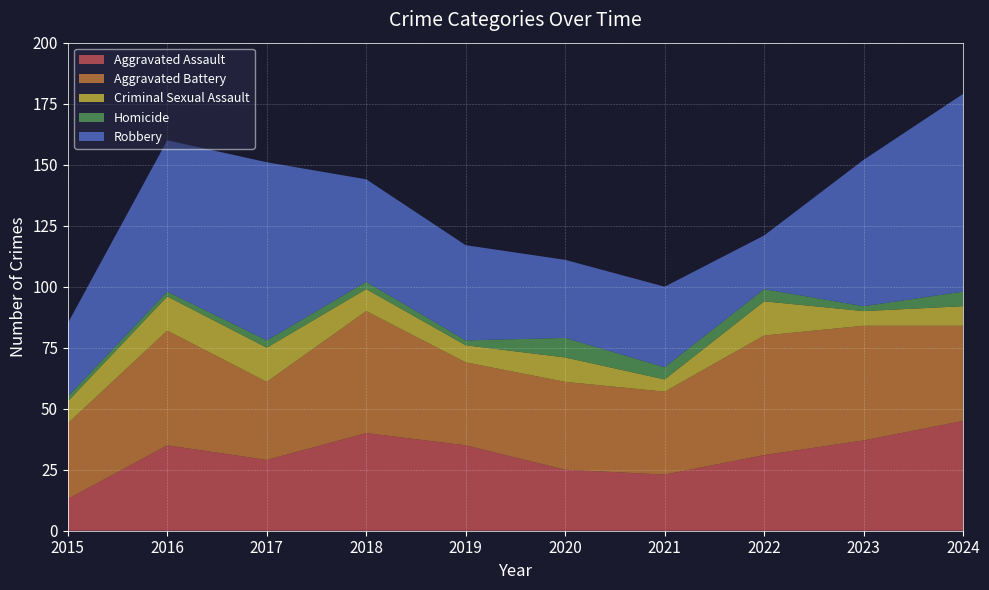

Reading left to right, extract all data points from this chart.

Aggravated Assault: 2015=13	2016=35	2017=29	2018=40	2019=35	2020=25	2021=23	2022=31	2023=37	2024=45
Aggravated Battery: 2015=31	2016=47	2017=32	2018=50	2019=34	2020=36	2021=34	2022=49	2023=47	2024=39
Criminal Sexual Assault: 2015=9	2016=14	2017=14	2018=9	2019=7	2020=10	2021=5	2022=14	2023=6	2024=8
Homicide: 2015=2	2016=2	2017=3	2018=3	2019=2	2020=8	2021=5	2022=5	2023=2	2024=6
Robbery: 2015=30	2016=62	2017=73	2018=42	2019=39	2020=32	2021=33	2022=22	2023=60	2024=81